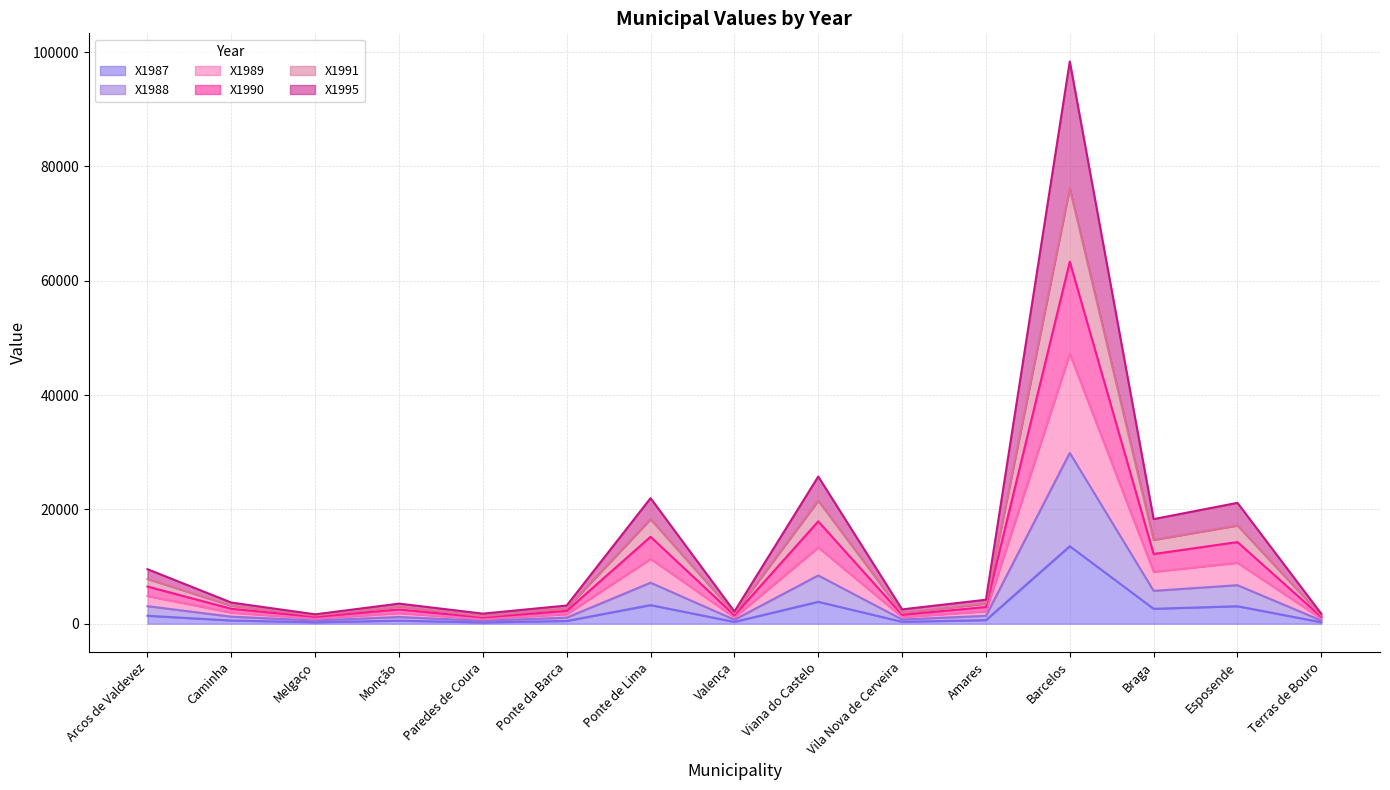

What is the minimum value shown in the chart?

234.6